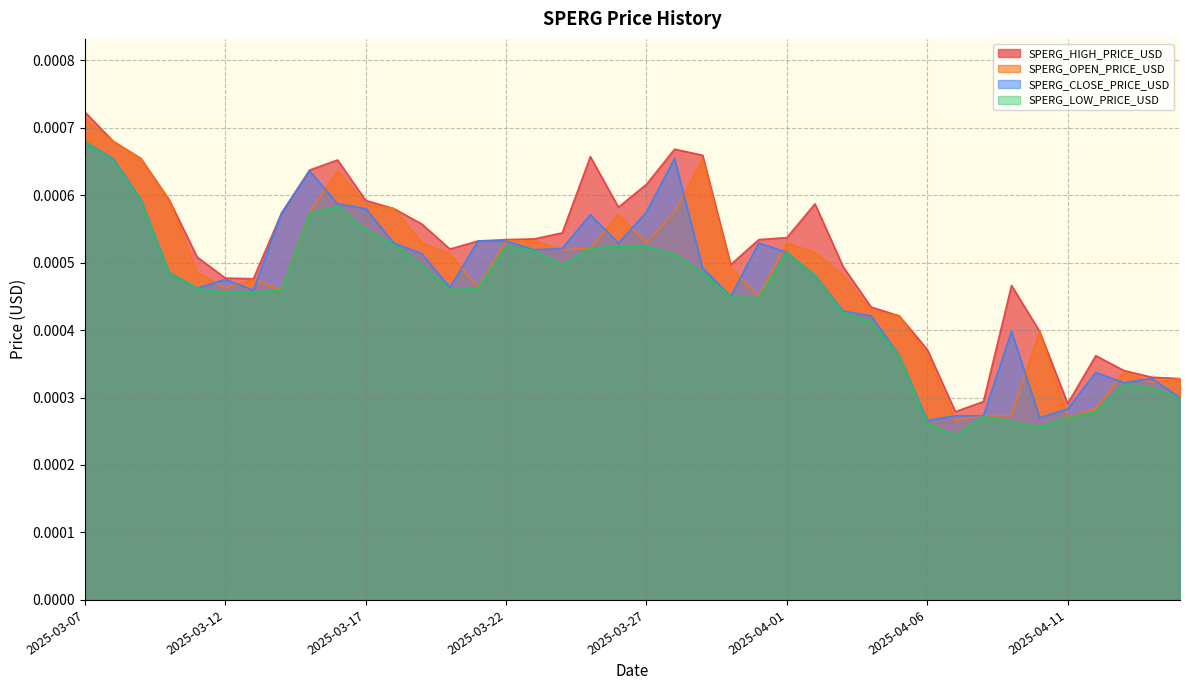

Which category has the highest value in the SPERG_CLOSE_PRICE_USD series?

2025-03-07